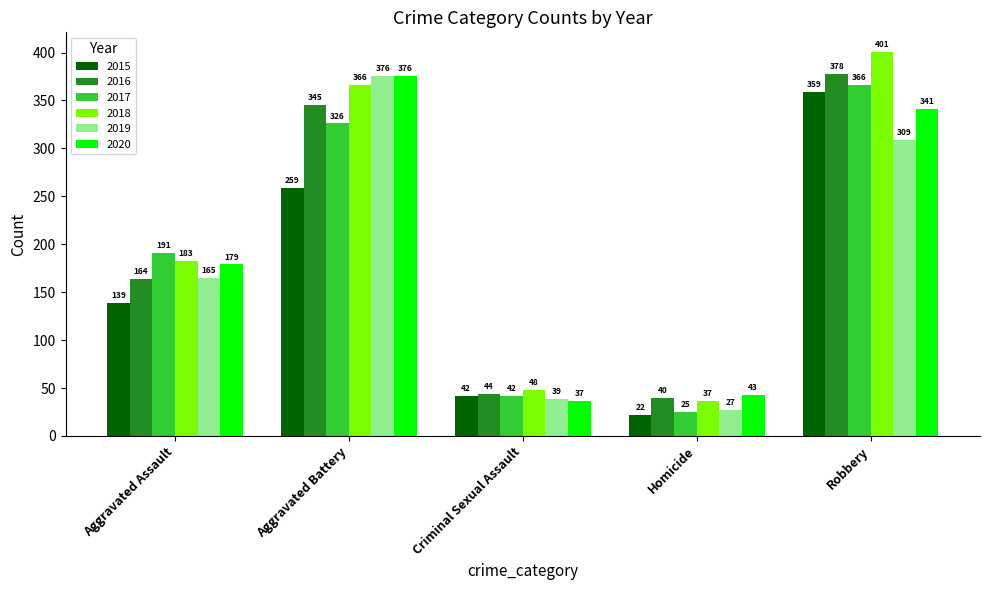

The value of 2018 at Aggravated Battery is 146. True or false?

False